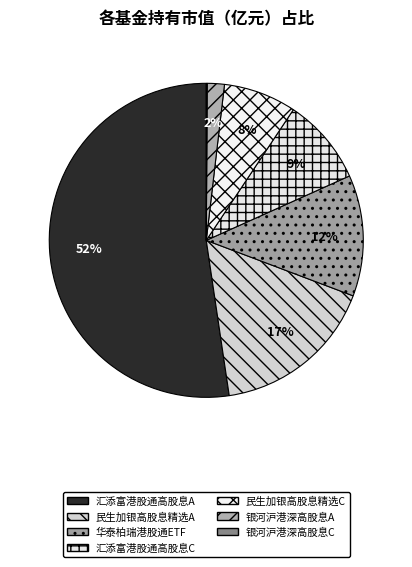

To the nearest percent, what is the difference between the largest and smallest slice percentages?

52%